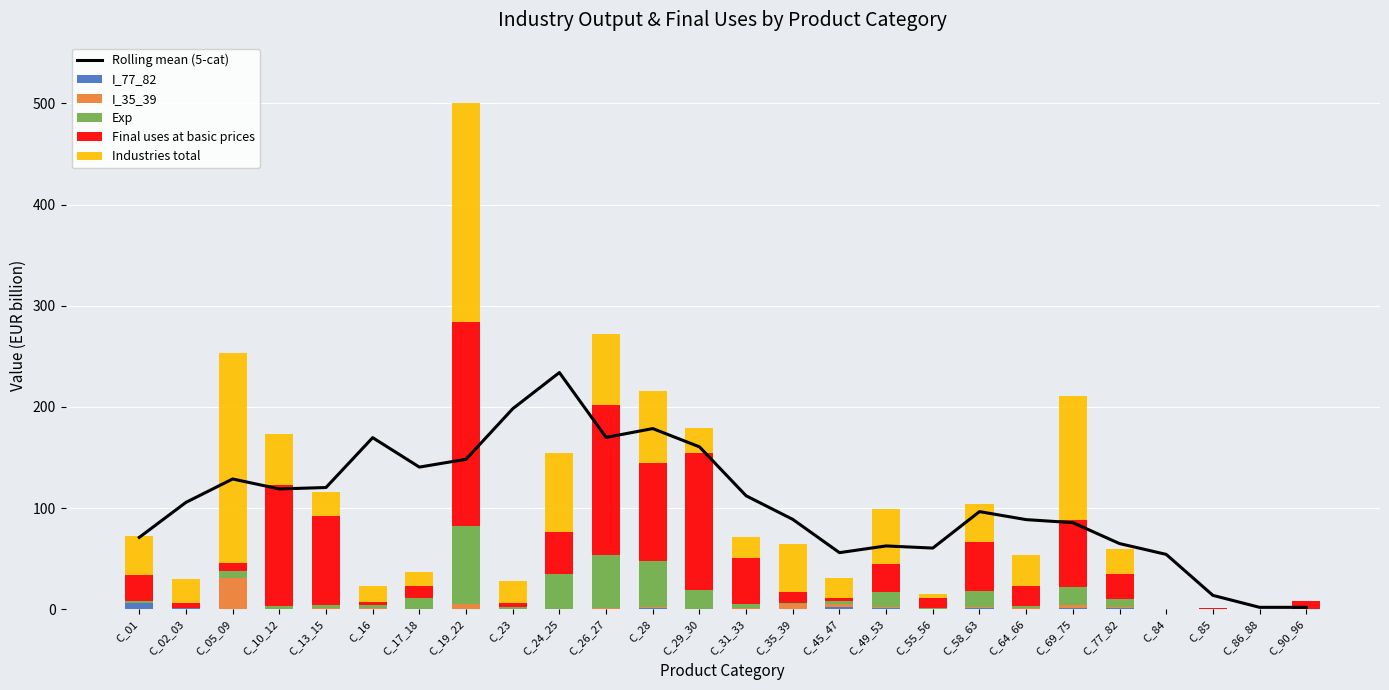

Reading right to left, what are all the values shown in this chart?

Rolling mean (5-cat): 1.8	1.8	13.7	54.2	64.9	85.6	88.6	96.5	60.4	62.5	55.9	88.8	112.1	160.5	178.6	169.8	234.0	198.2	148.2	140.5	169.6	120.3	118.9	128.7	105.6	71.0
I_77_82: 0.0	0.0	0.0	0.0	1.6	1.1	0.4	1.0	0.6	1.6	2.2	0.3	0.1	0.0	0.9	0.6	0.1	0.1	0.4	0.1	0.2	0.1	0.3	0.2	0.9	5.6
I_35_39: 0.0	0.0	0.0	0.0	0.3	3.0	1.1	0.8	0.0	0.3	2.7	4.4	0.9	0.0	0.9	0.5	0.1	0.1	5.1	0.1	0.6	0.7	0.1	30.7	0.5	0.0
Exp: 0.0	0.0	0.0	0.0	8.0	17.8	1.2	16.2	0.1	14.8	3.0	1.6	4.4	19.0	46.0	52.2	34.3	1.8	76.6	10.7	3.3	3.3	3.2	7.4	0.2	2.4
Final uses at basic prices: 7.8	0.1	0.8	0.0	25.2	66.4	20.4	48.5	10.4	28.3	3.0	11.1	44.9	135.8	96.9	148.7	42.0	4.2	201.5	12.3	3.5	87.9	119.6	7.4	4.7	25.9
Industries total: 0.3	0.0	0.1	0.0	24.0	122.3	30.5	37.8	3.9	53.7	19.6	46.9	20.8	24.7	70.6	70.4	77.9	21.3	216.6	13.2	15.2	23.6	49.9	208.0	23.2	38.1